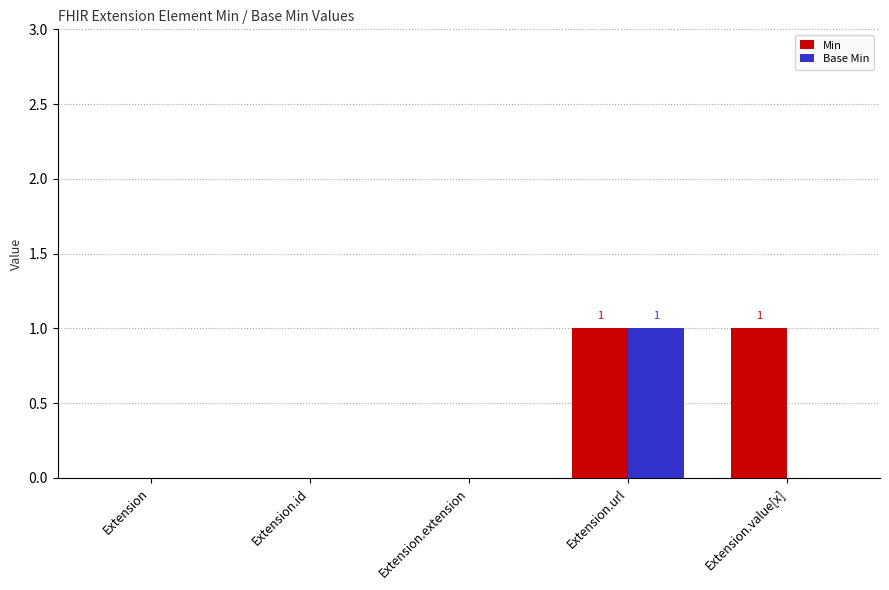

The value of Min at Extension.id is 0. True or false?

True